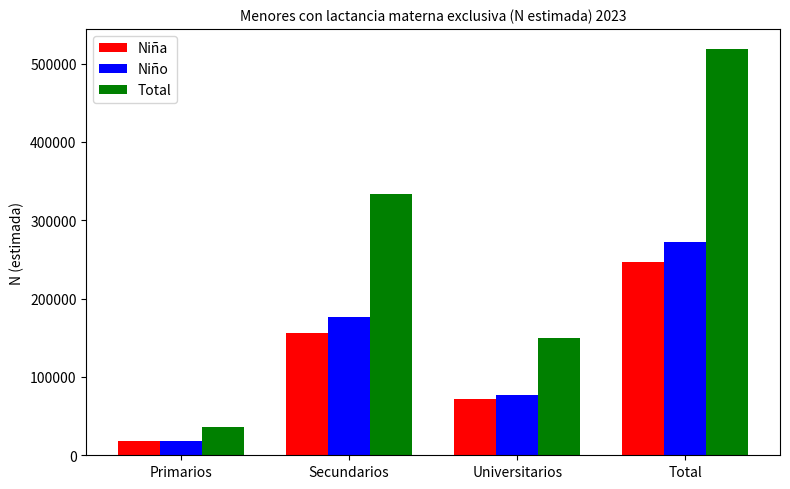

What is the sum of the Niño values at Secundarios and Total?

448972